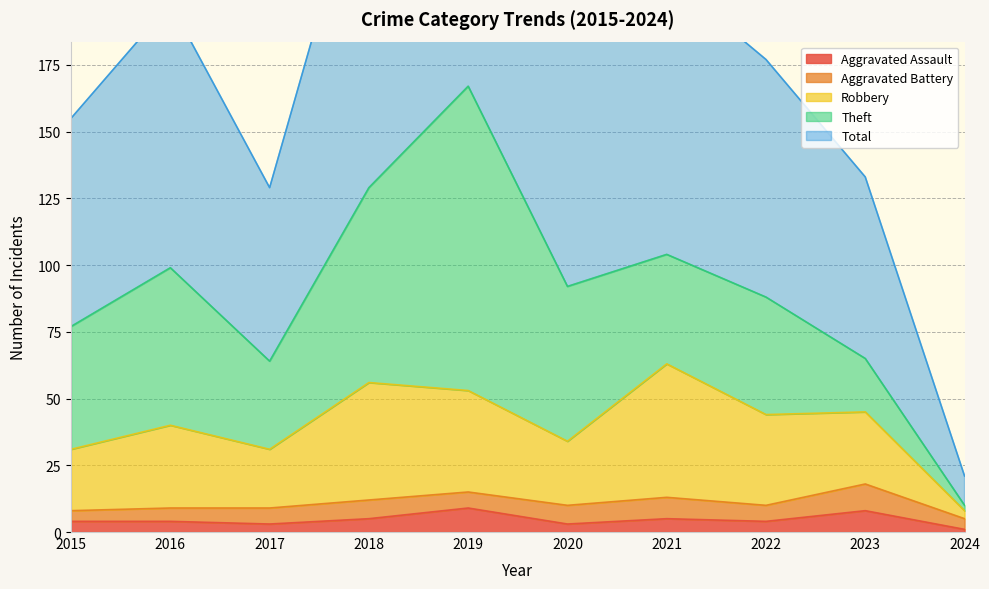

Is it true that Aggravated Assault equals 9 at 2019?

True